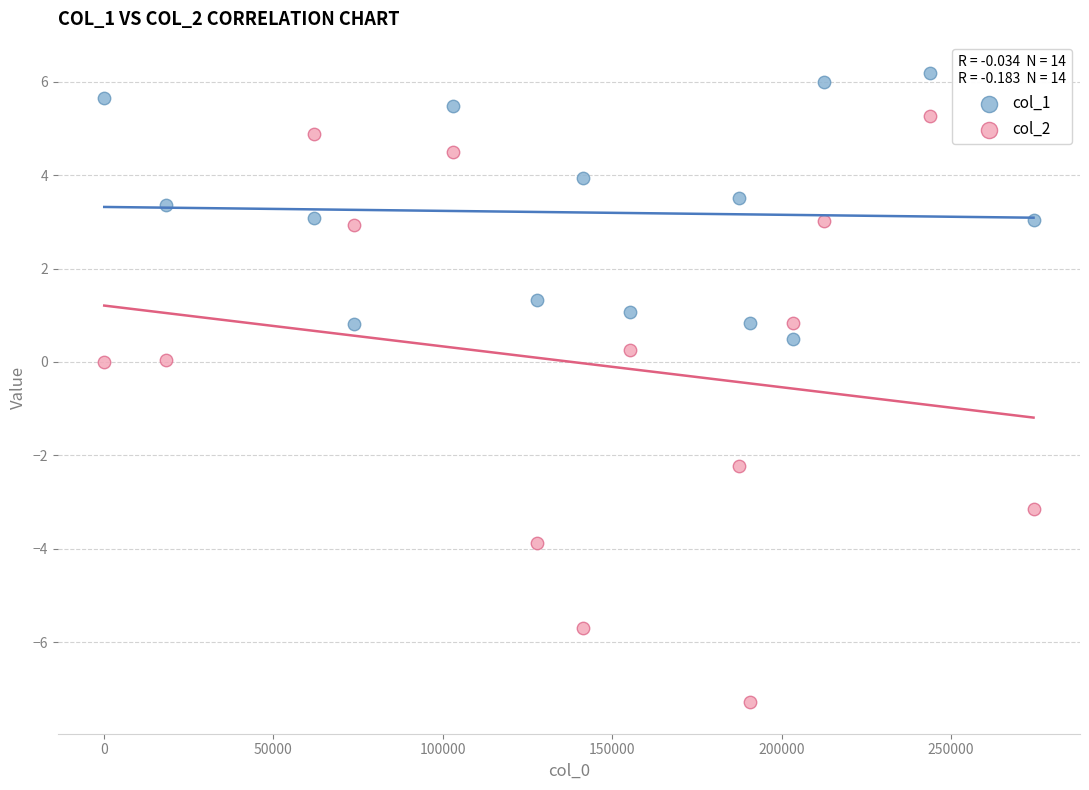

Which series reaches the minimum Y coordinate?

col_2